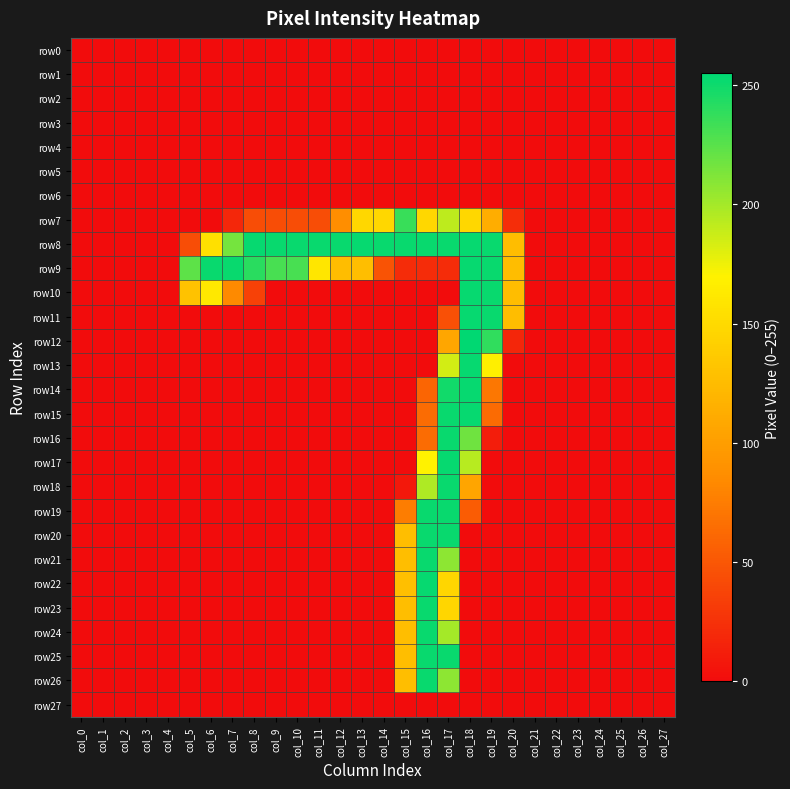

Which series has the largest range (max minus min)?

row12